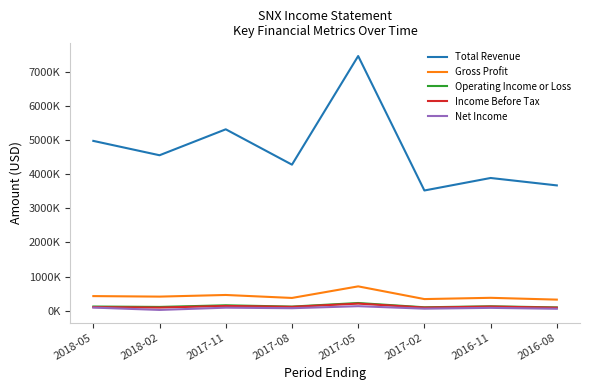

What are all the series names shown in the legend?

Total Revenue, Gross Profit, Operating Income or Loss, Income Before Tax, Net Income